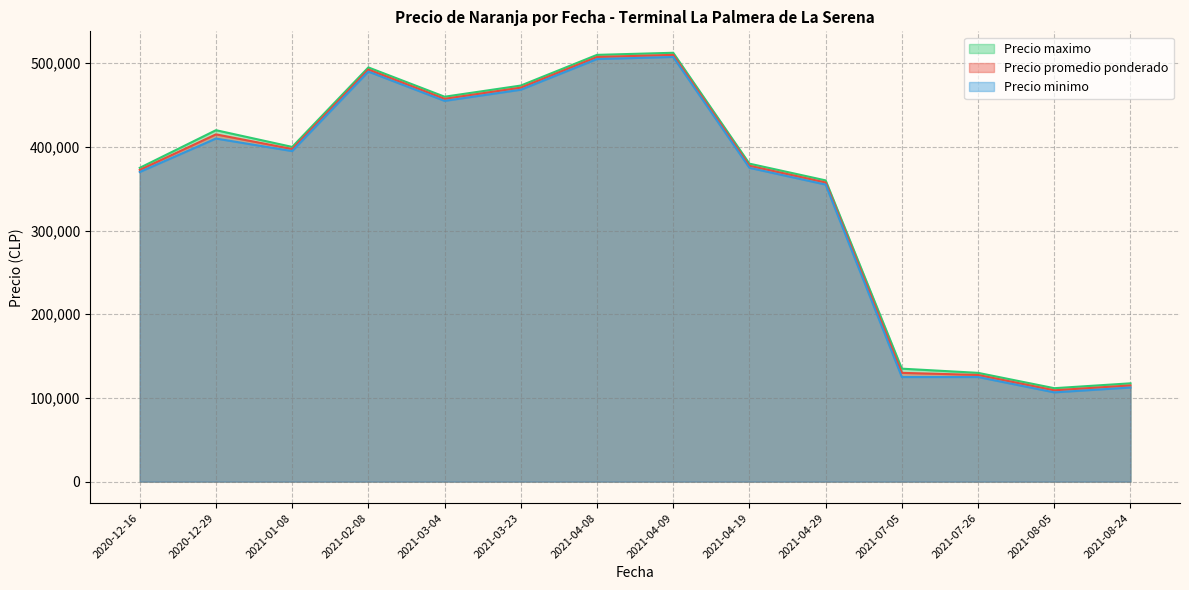

List the series in order of their overall mean, lowest first.

Precio minimo, Precio promedio ponderado, Precio maximo